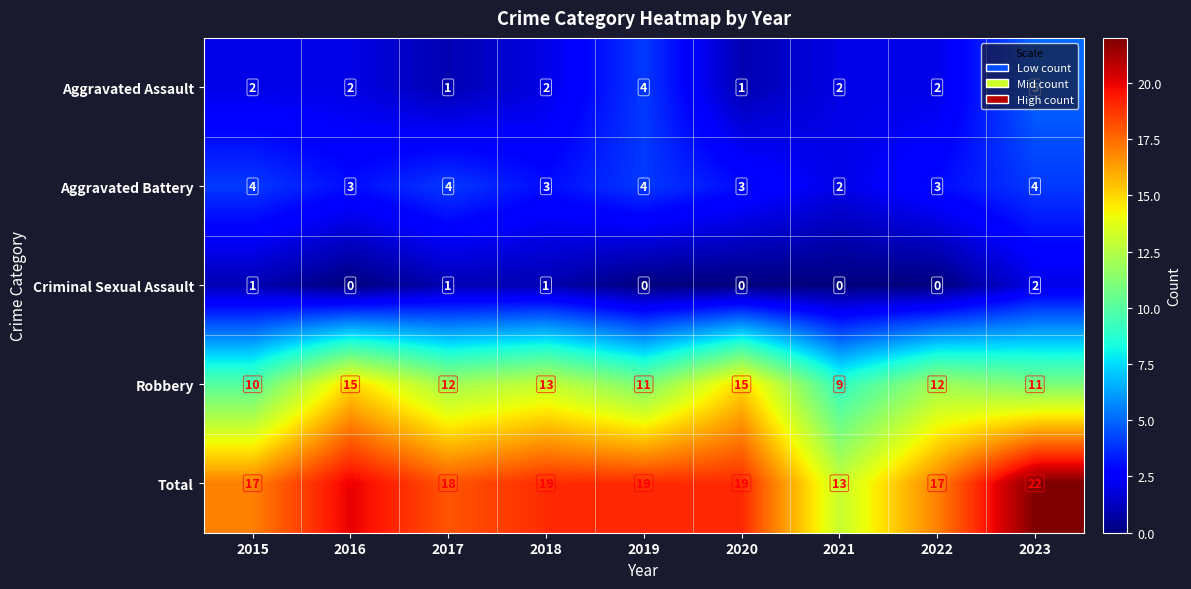

Count the Robbery values in the range 11 to 13.

5